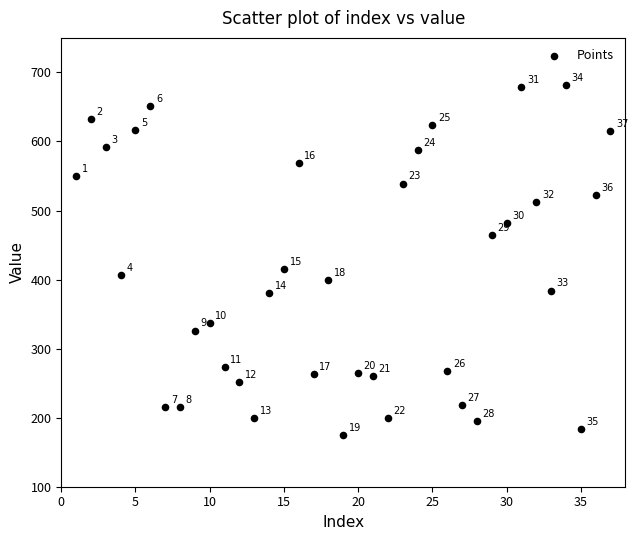

What is the range of X values (max minus min)?

36